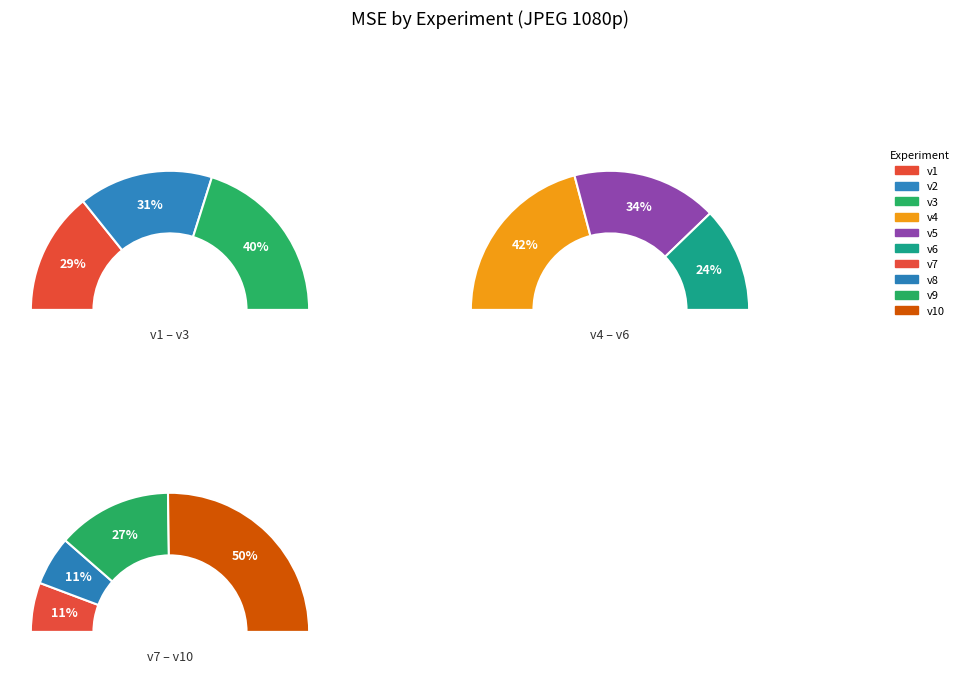

Is v5 the majority of the pie?

No